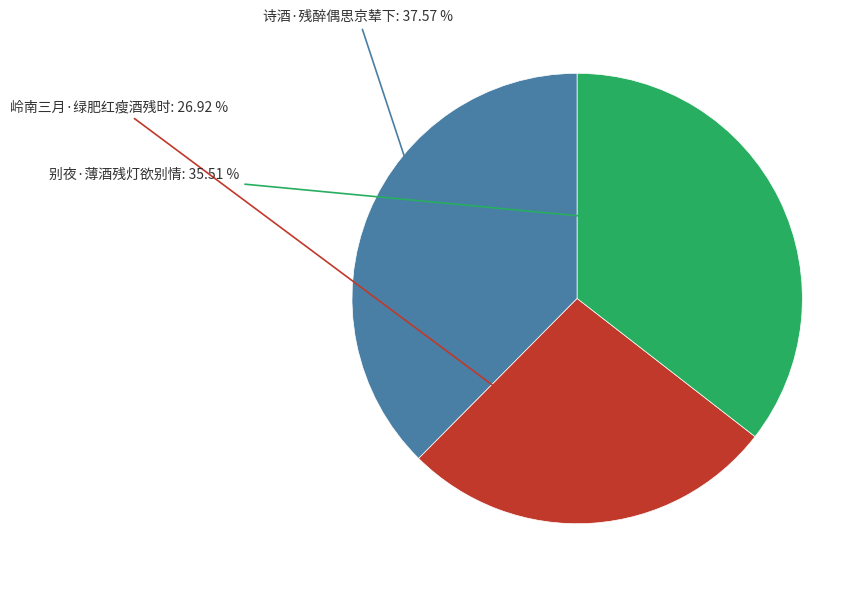

Is there a majority slice in this chart?

No